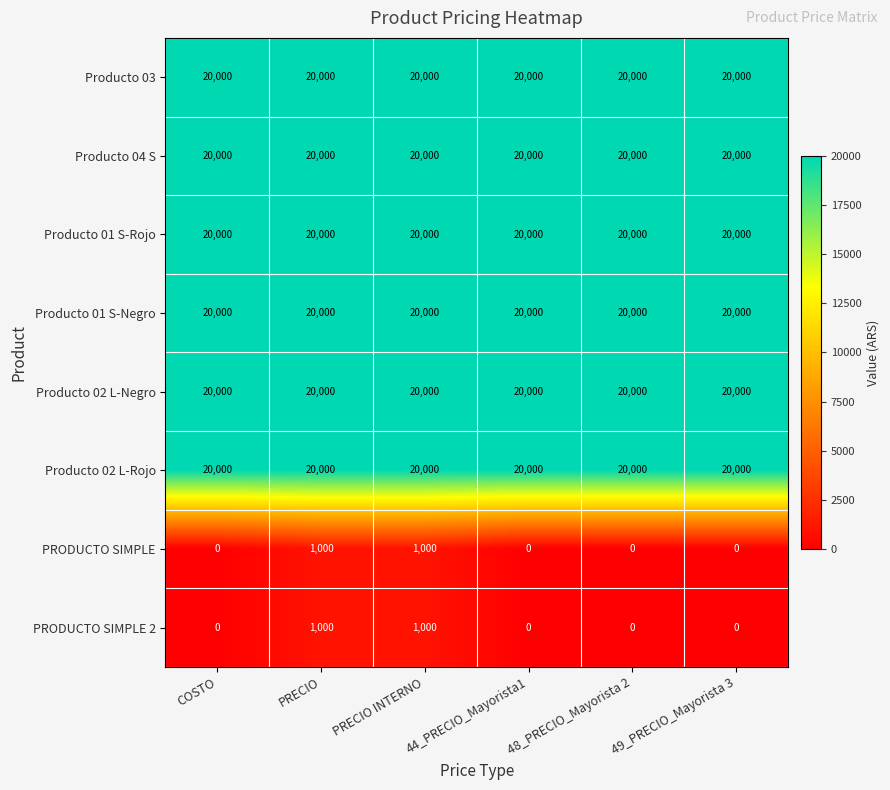

What is the lowest value of the Producto 04 S series?

20000